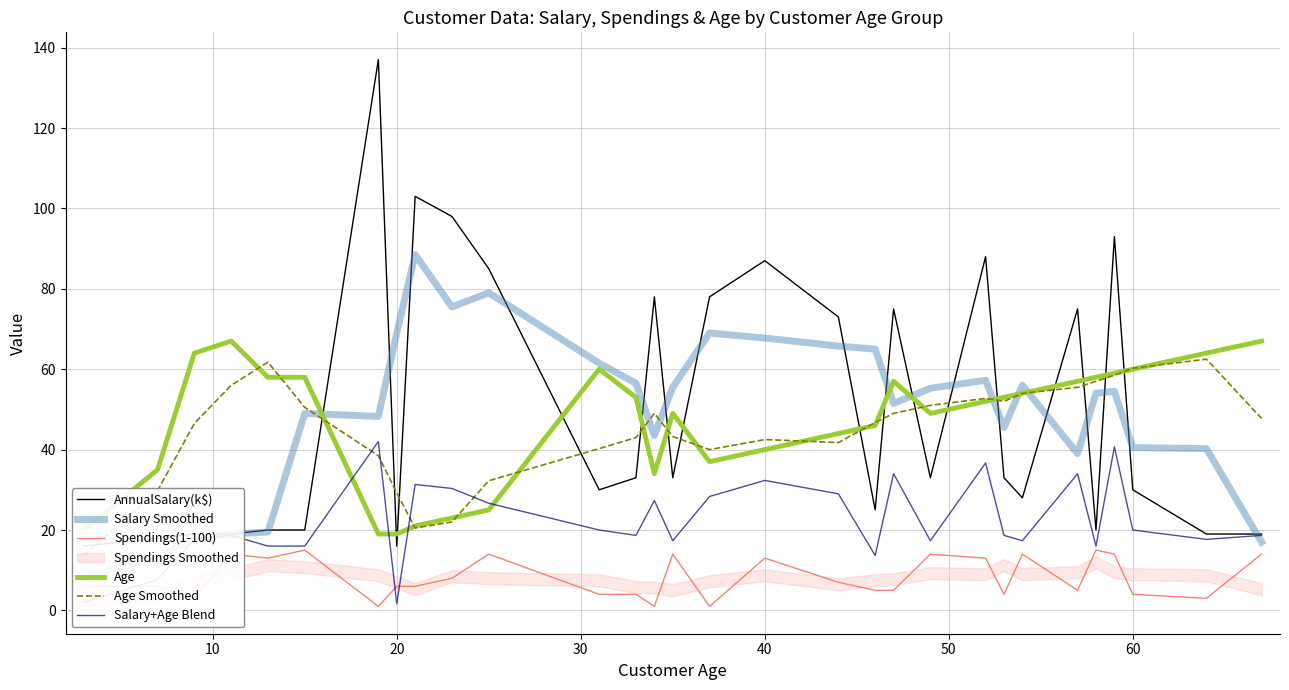

True or false: Age and Spendings(1-100) cross at least once.

False